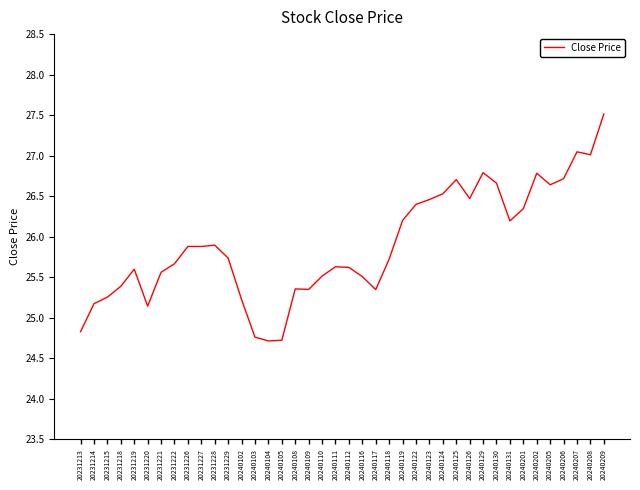

True or false: the data shows 18.1 at 20240129.

False